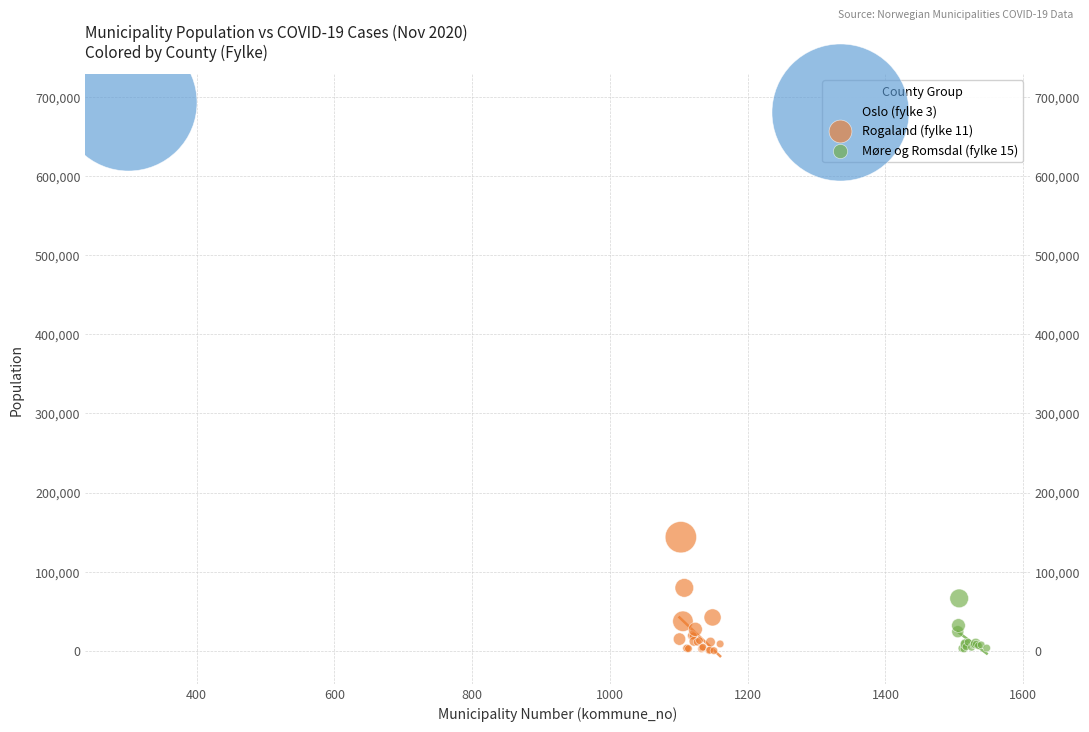

What are all the series names shown in the legend?

Oslo (fylke 3), Rogaland (fylke 11), Møre og Romsdal (fylke 15)